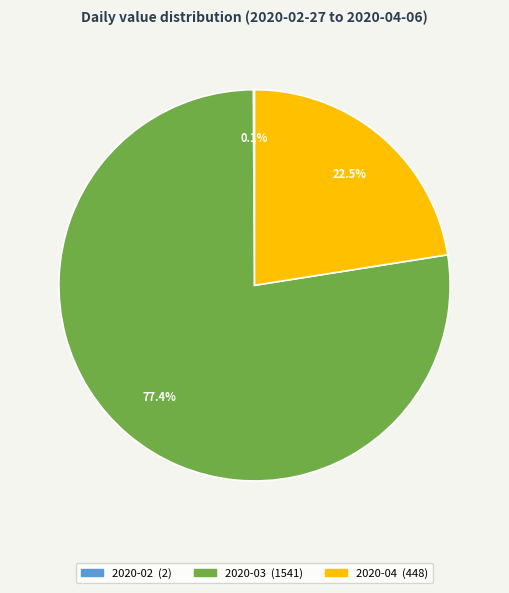

Does any single category account for the majority?

Yes